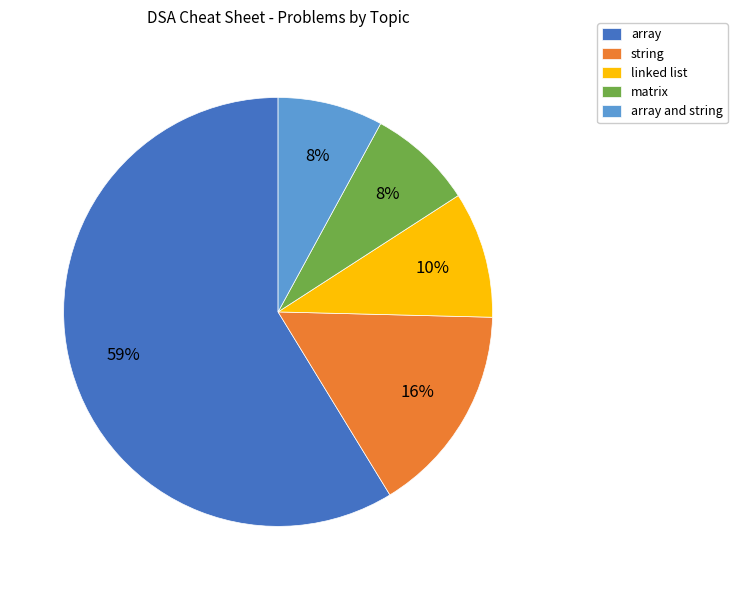

Do linked list and array together represent more than half of the pie?

Yes